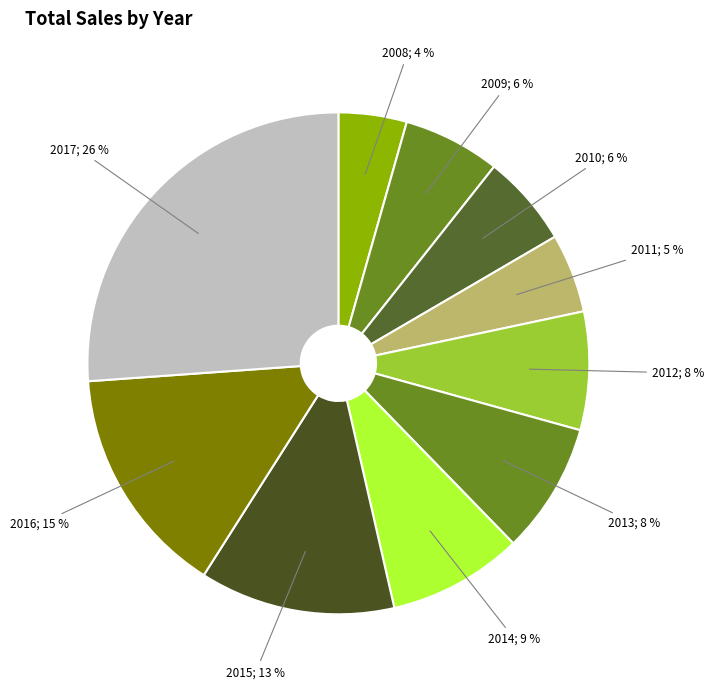

Count the number of slices in the pie.

10